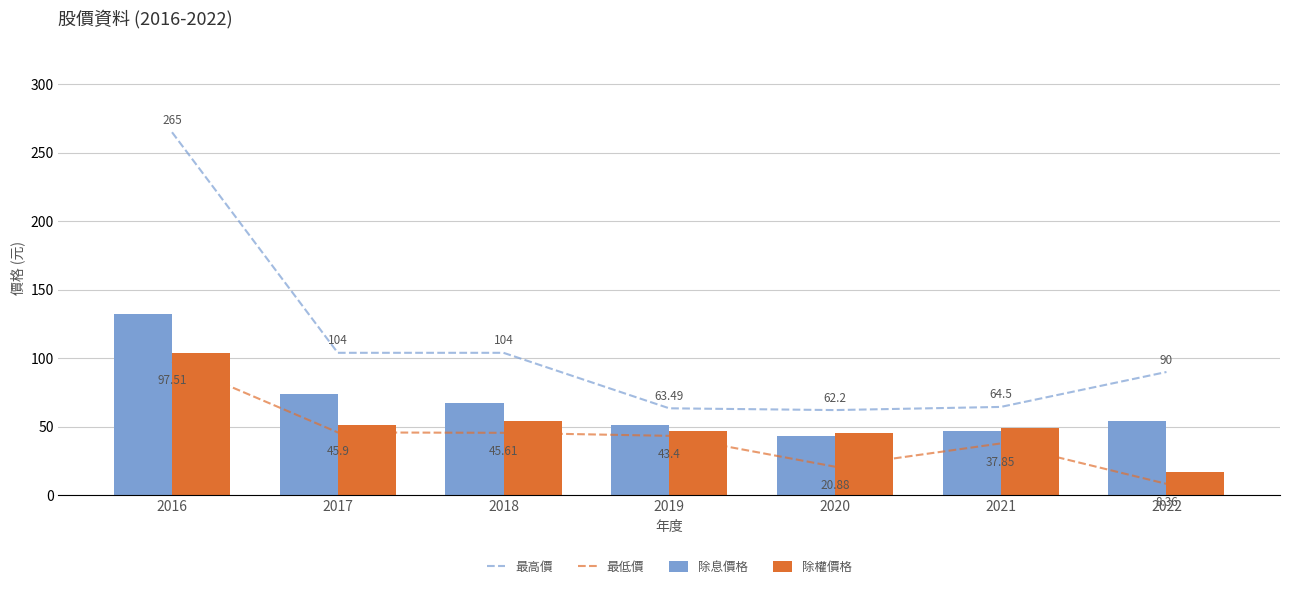

At how many categories does at least one series exceed 117?

1